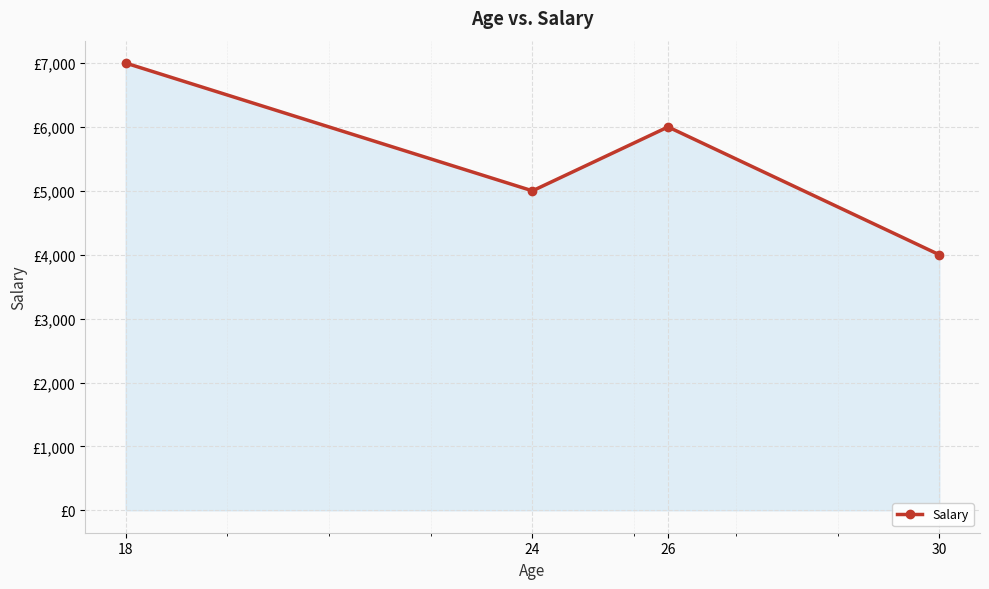

What is the difference between the second highest and second lowest values?

1000